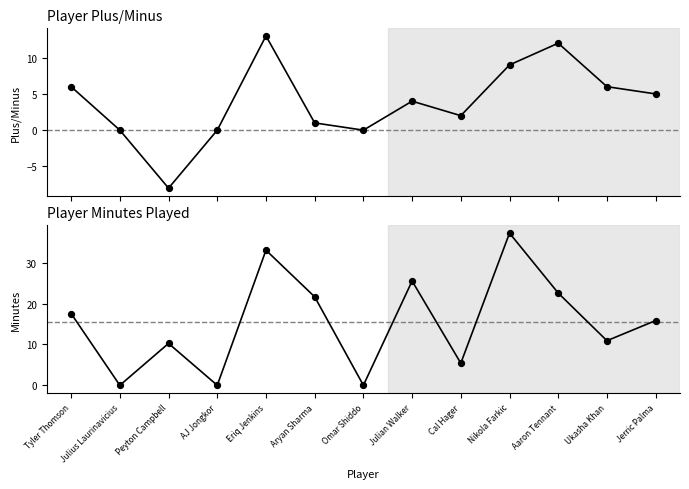

Is the value of Minutes at Omar Shiddo greater than the value of Plus Minus at Aryan Sharma?

No